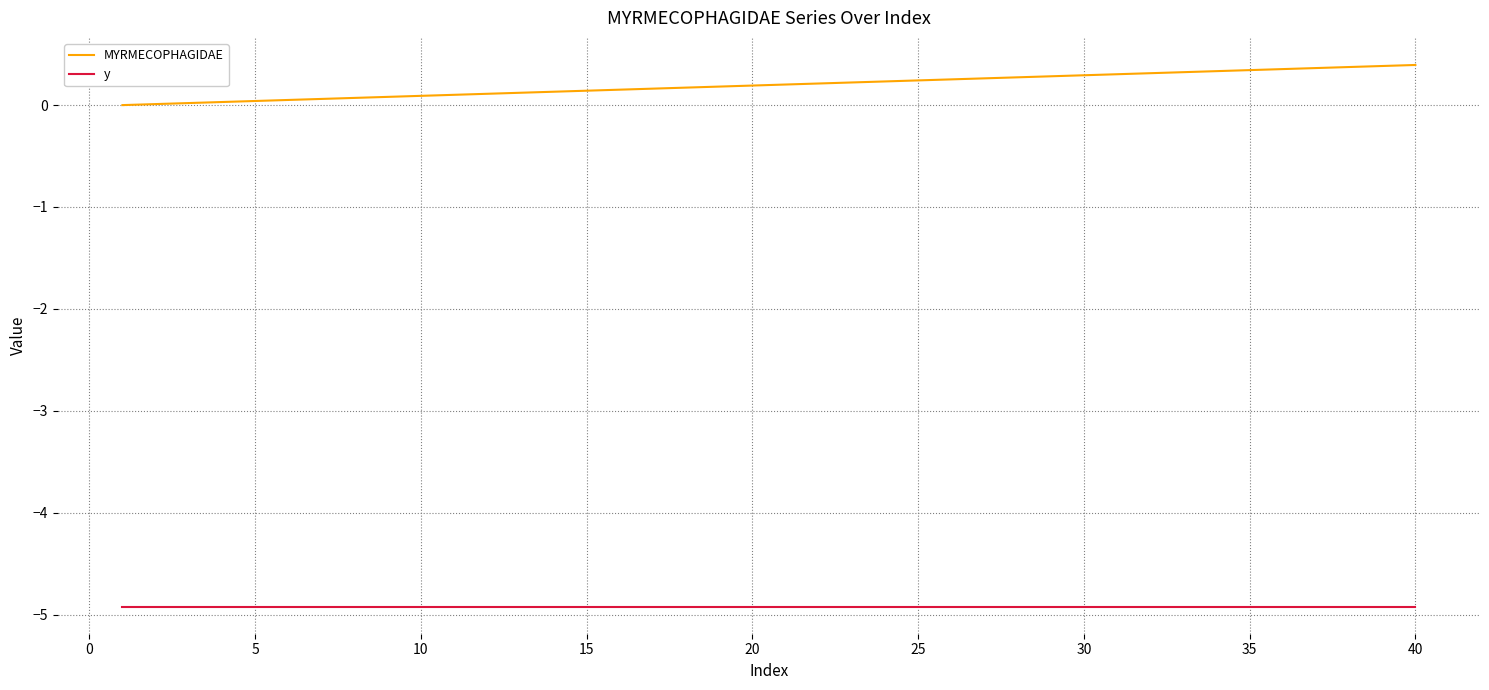

Rank the series by their maximum value, from lowest to highest.

y, MYRMECOPHAGIDAE